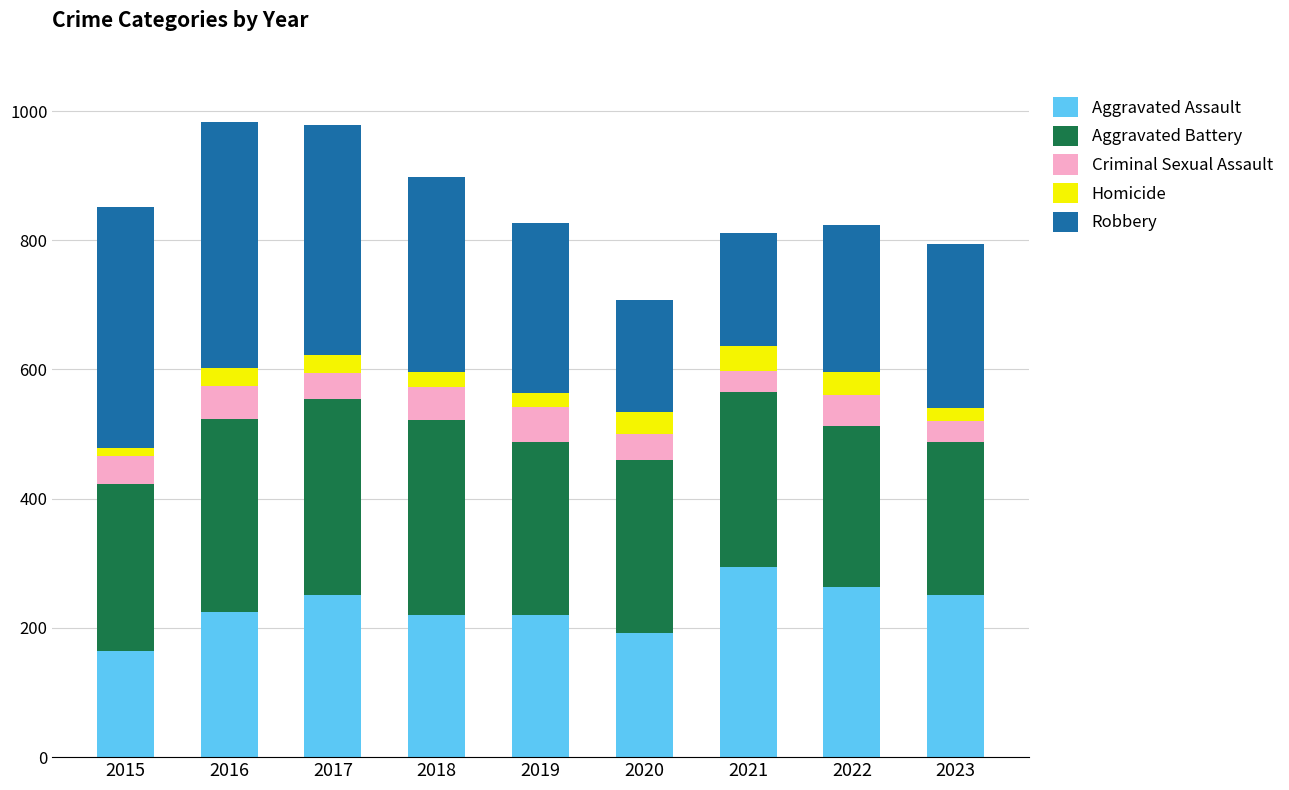

The Aggravated Assault series shows 295 at 2021. True or false?

True